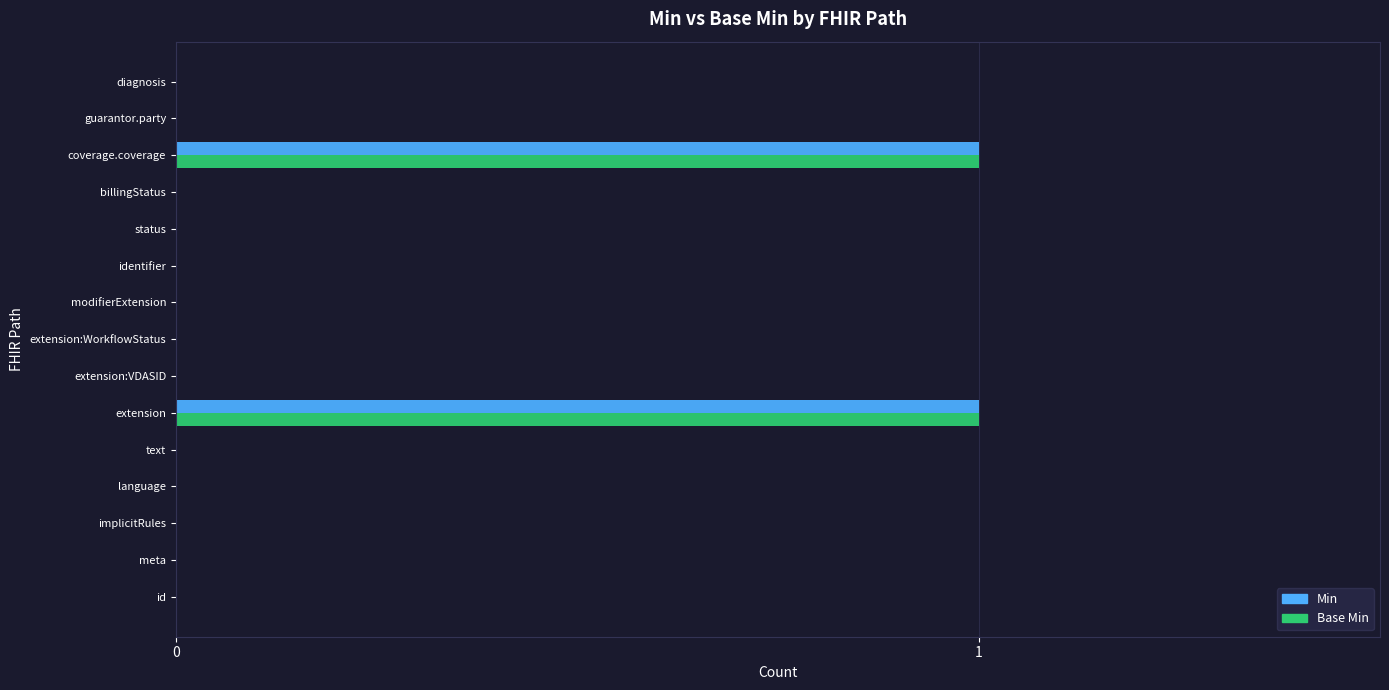

Is the value of Base Min at id greater than the value of Min at coverage.coverage?

No